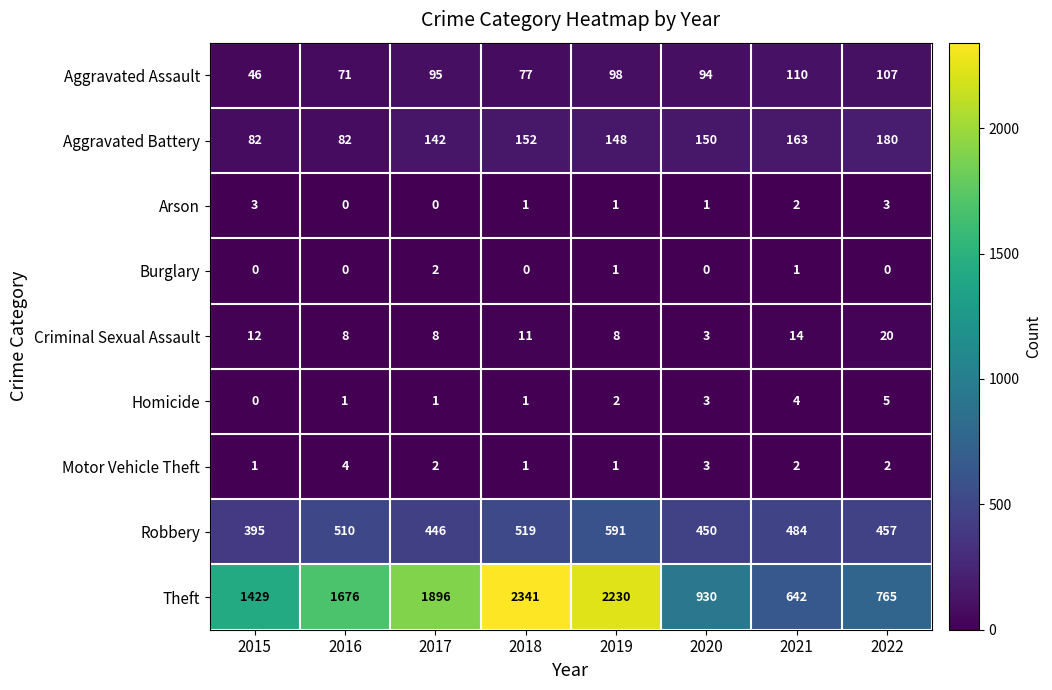

Which series changed the most between 2016 and 2017?

Theft